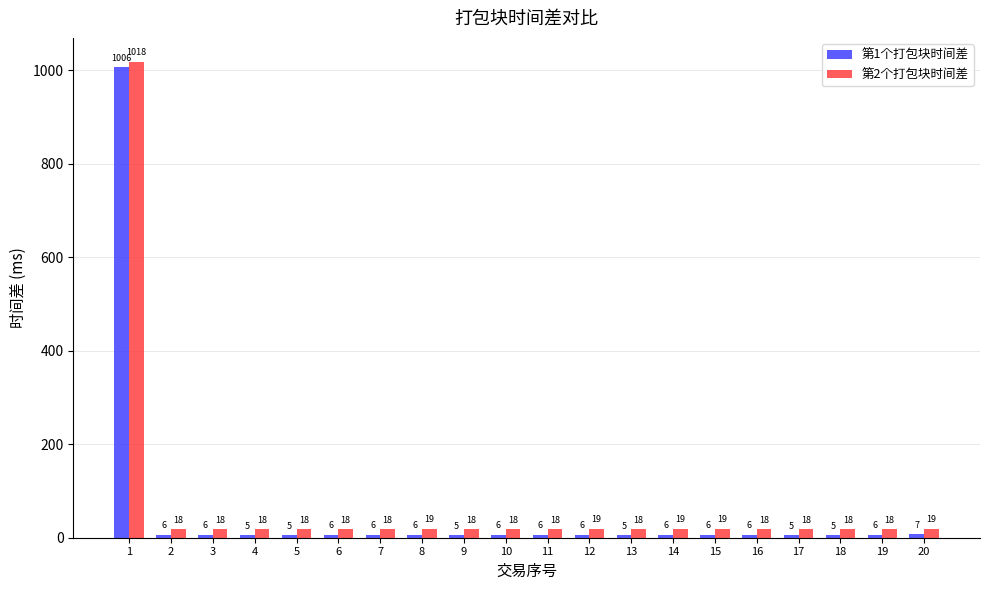

The 第1个打包块时间差 series shows 5 at 17. True or false?

True